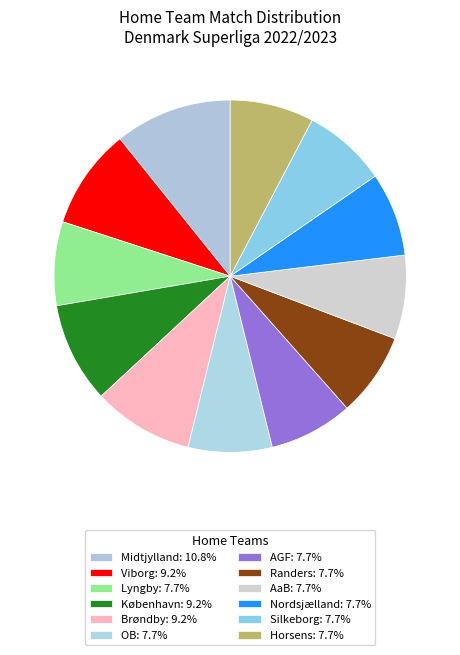

What is the total percentage of Randers and Viborg?

16.9%